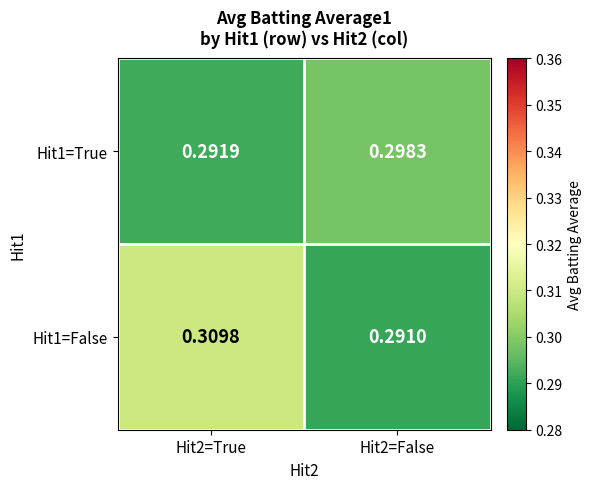

Is the value of Hit1=False at Hit2=False greater than the value of Hit1=True at Hit2=False?

No